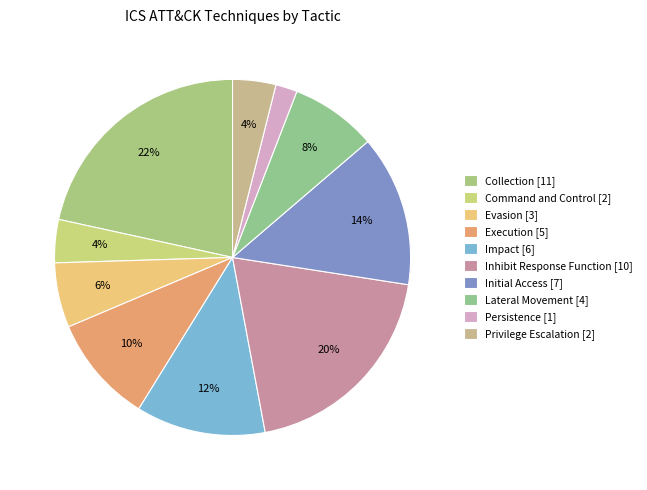

Count the number of slices in the pie.

10